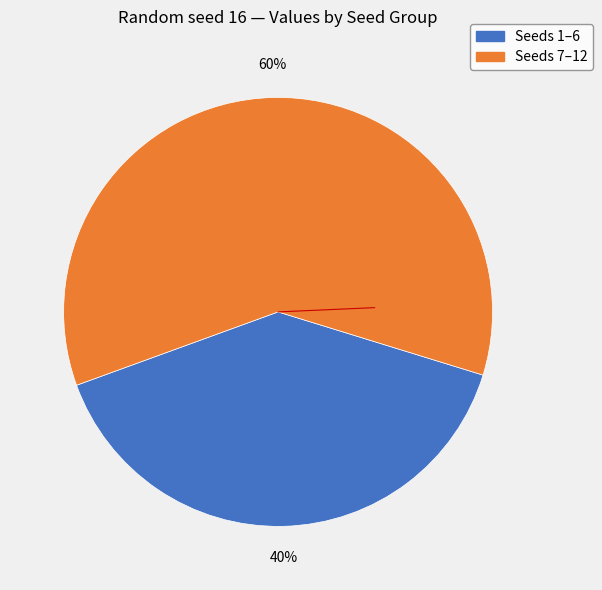

To the nearest percent, what is the average slice percentage?

50%